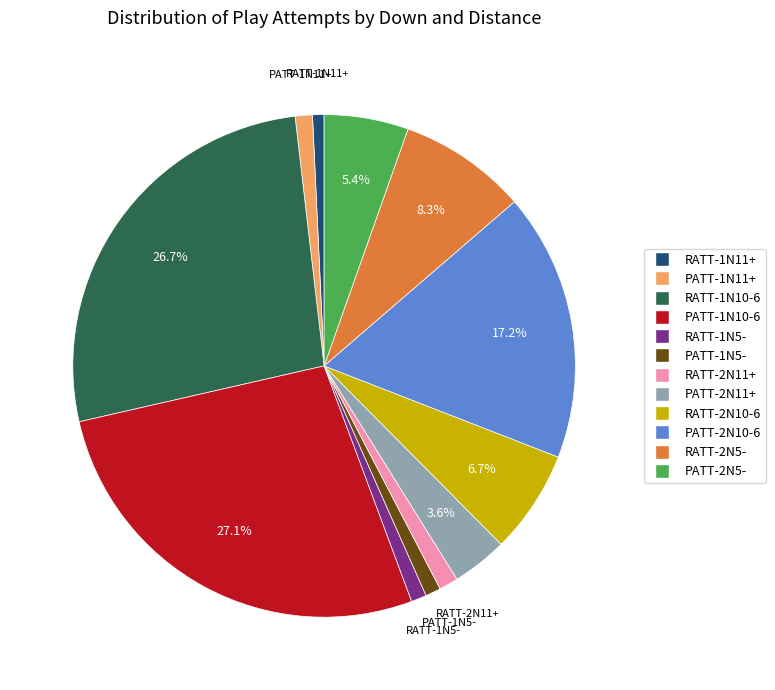

Combined, do RATT-2N11+ and PATT-2N11+ account for over 50%?

No